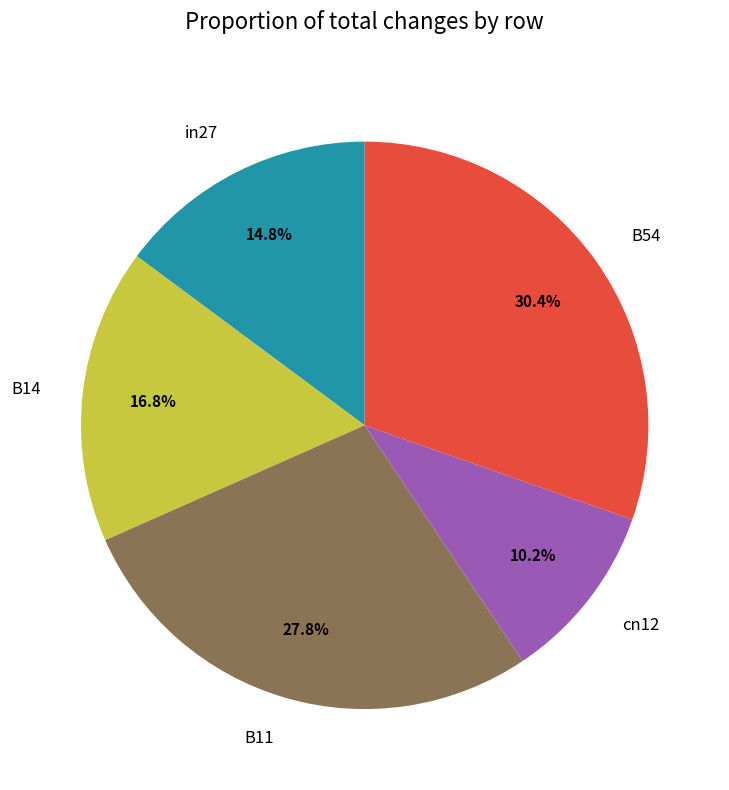

To the nearest percent, what portion does B11 represent?

28%